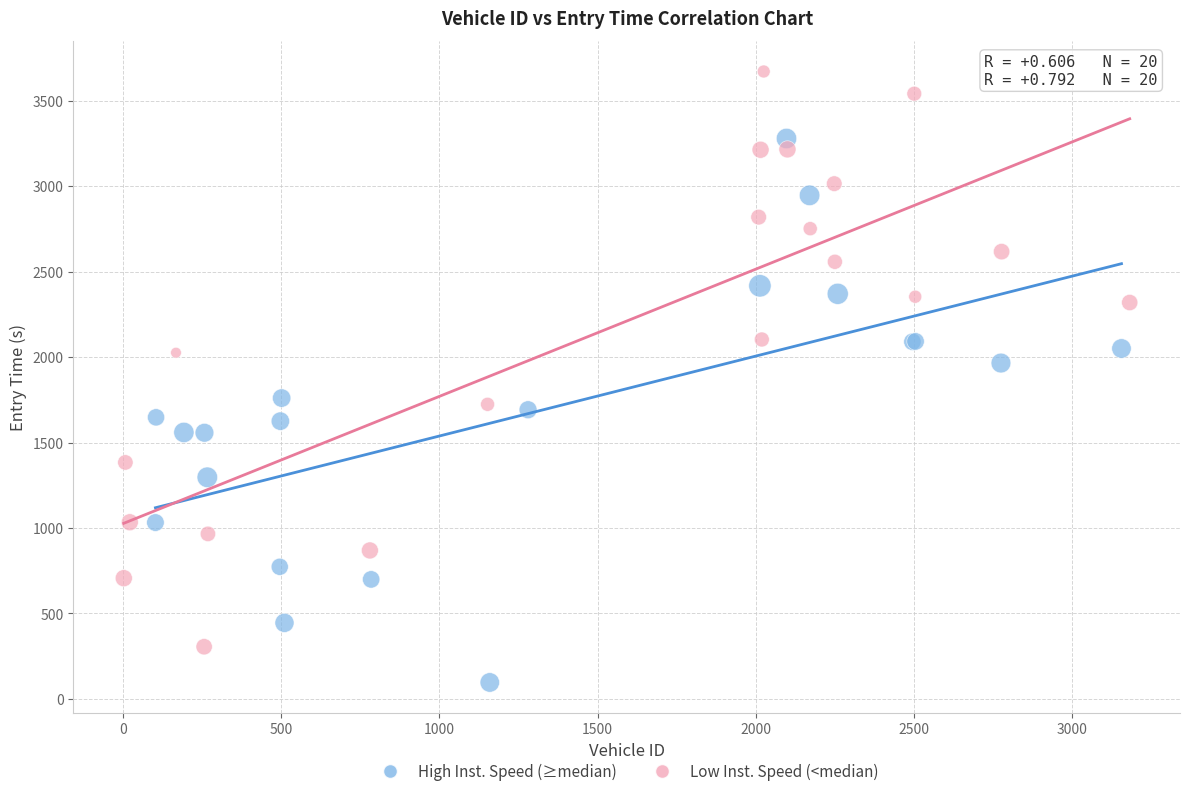

Which series contains the highest Y value?

Low Inst. Speed (<median)